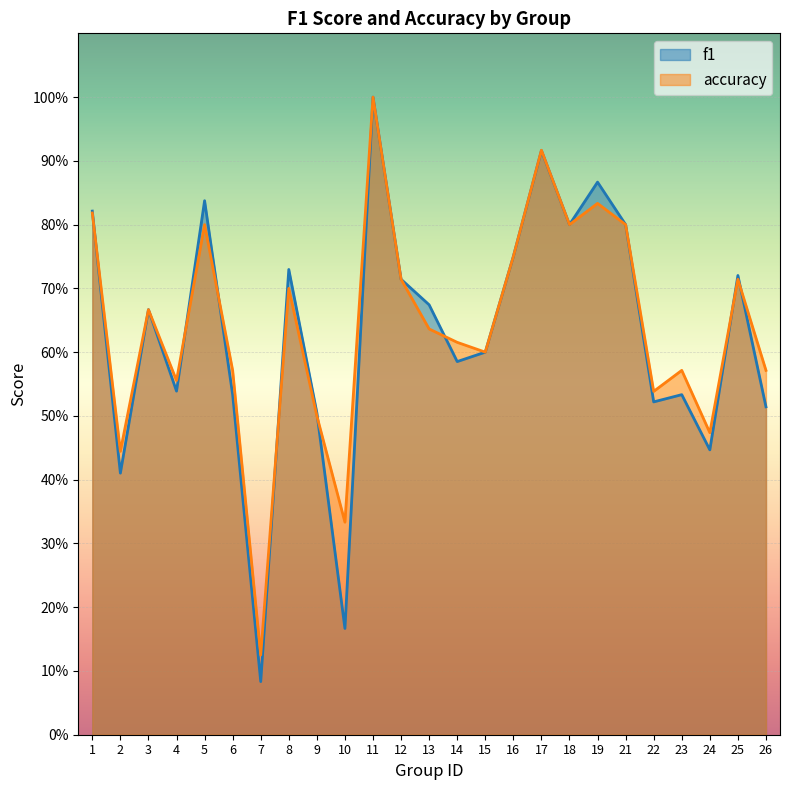

How many times do f1 and accuracy cross each other?

8